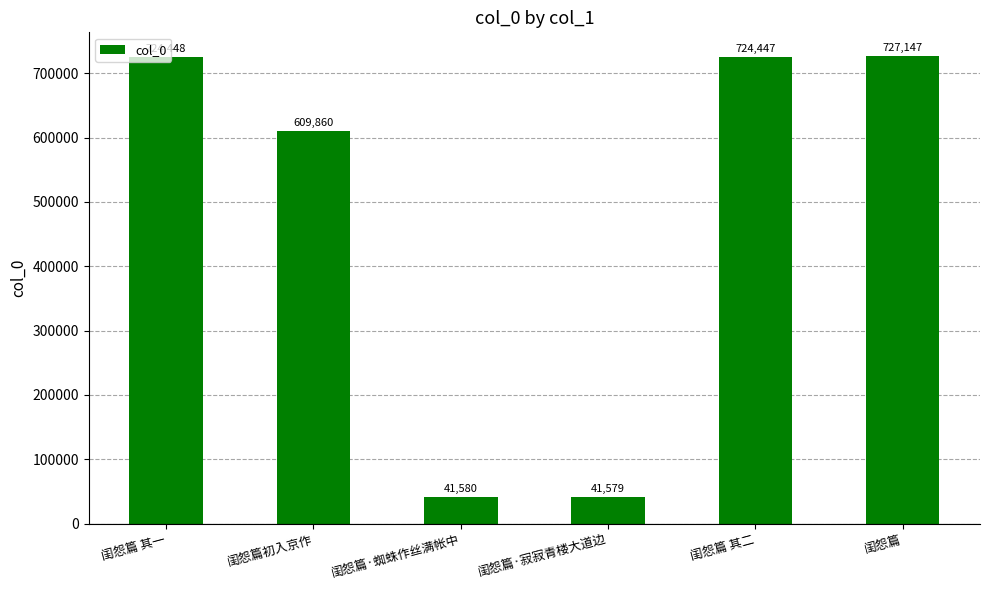

Where is the data nearest to the value 384363?

闺怨篇初入京作